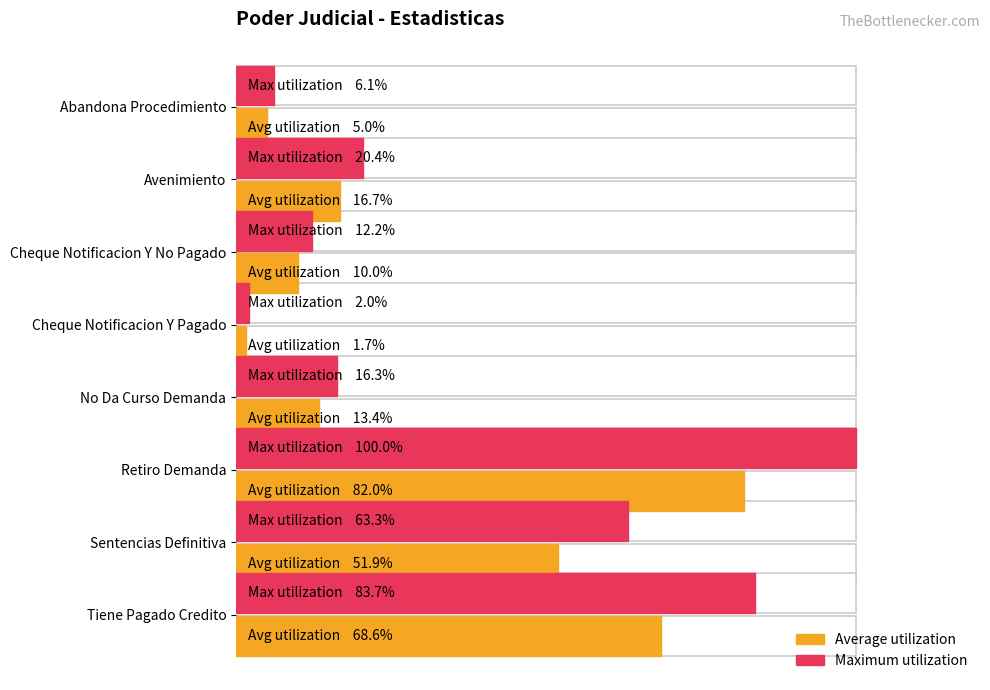

Which series changed the most between Retiro Demanda and Sentencias Definitiva?

Maximum utilization